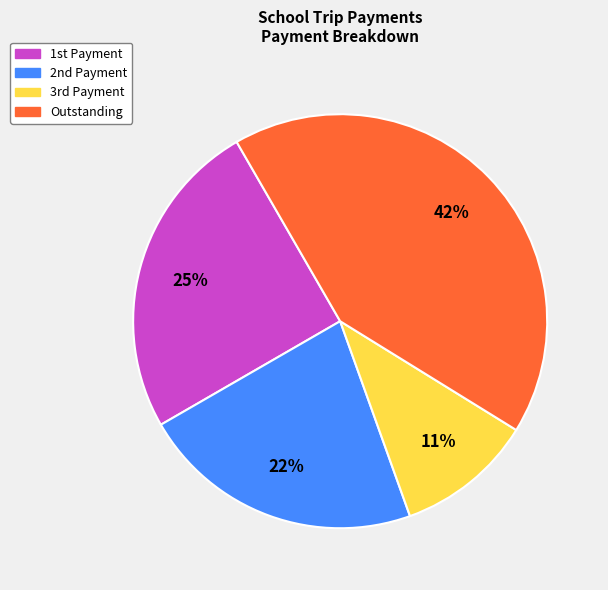

Does any single category account for the majority?

No